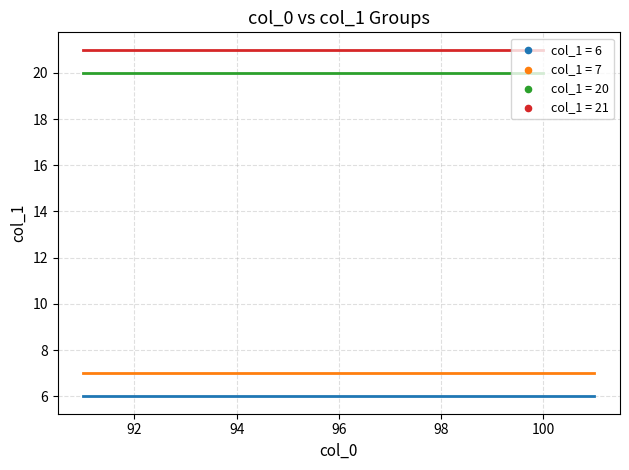

Is the value of col_1=7 at 0 greater than the value of col_1=20 at 6?

No